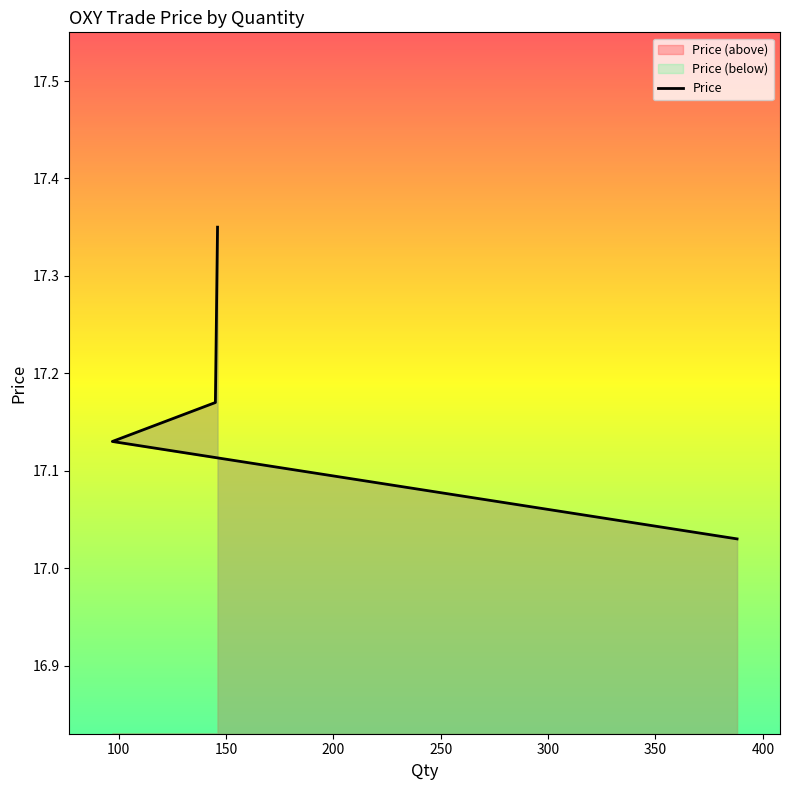

True or false: the data shows 17.1 at 97.

True